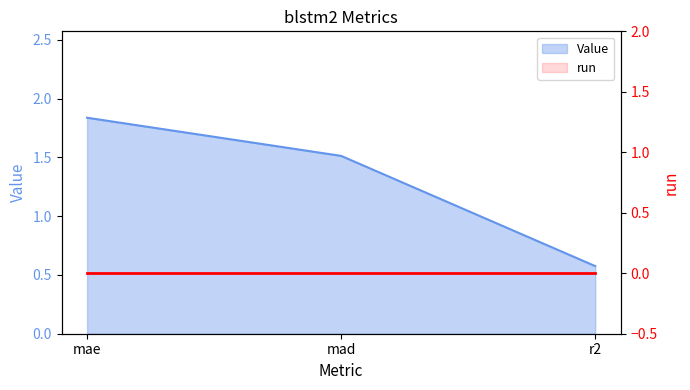

What is the maximum value shown in the chart?

1.8